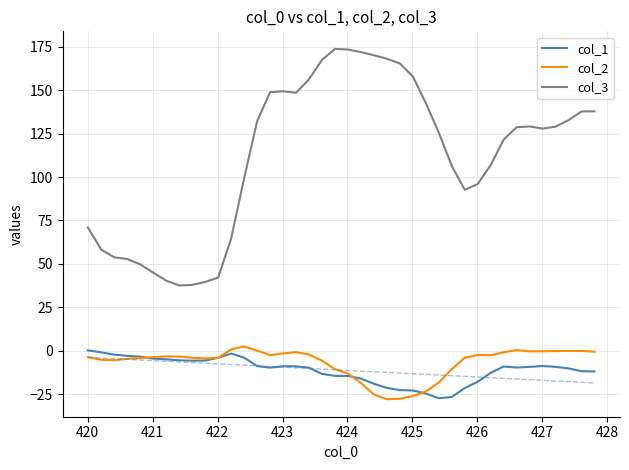

What is the lowest value of the col_3 series?

37.6